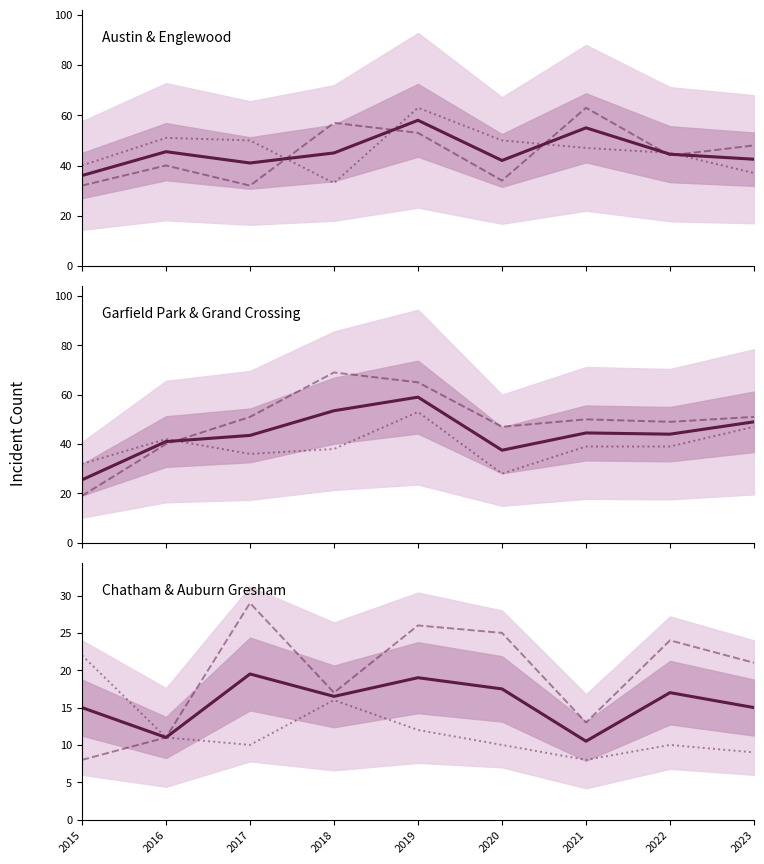

Between 2017 and 2016, which is larger?

2016